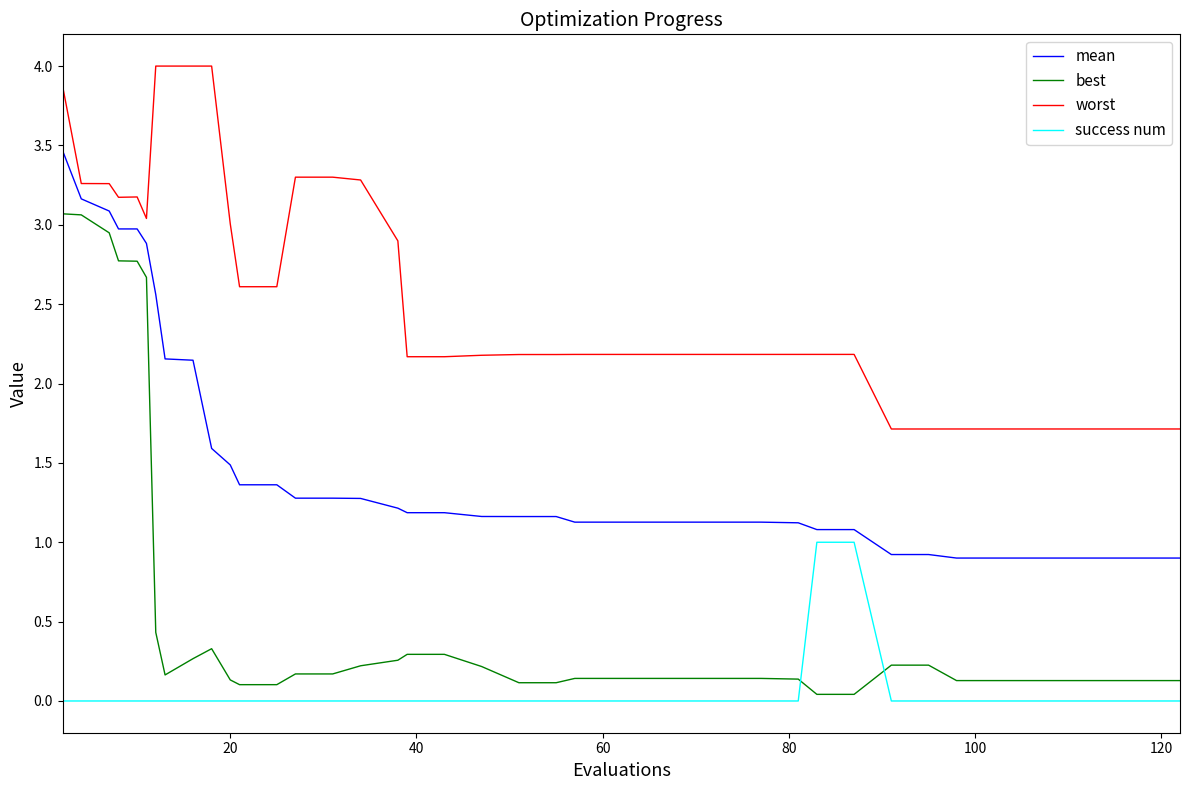

What is the lowest value of the worst series?

1.7